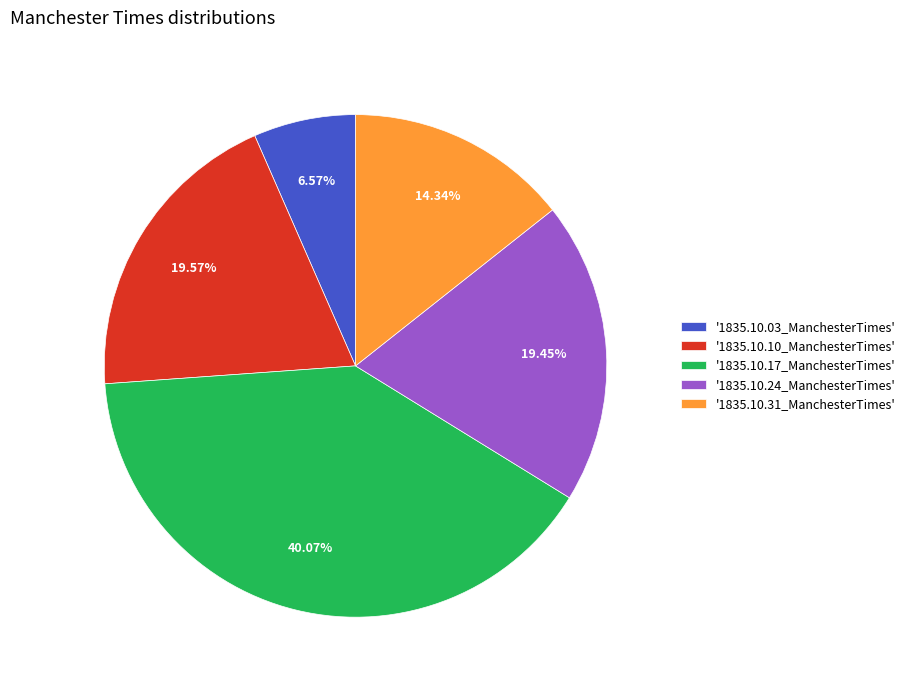

Is there any slice that represents more than half of the pie?

No